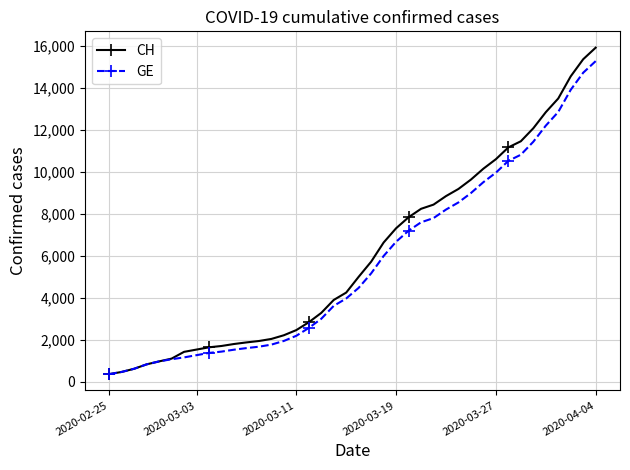

Which series has the largest range (max minus min)?

CH